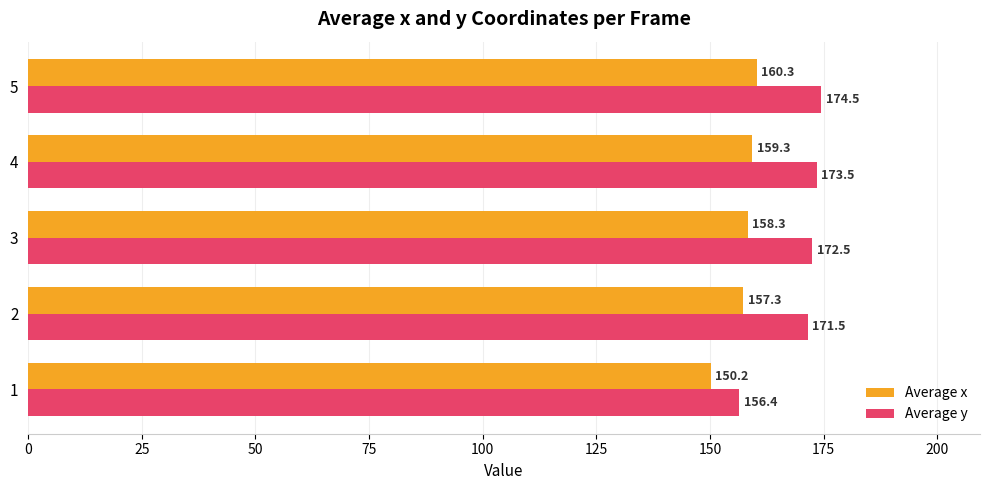

Which series has the largest total across all categories?

Average y